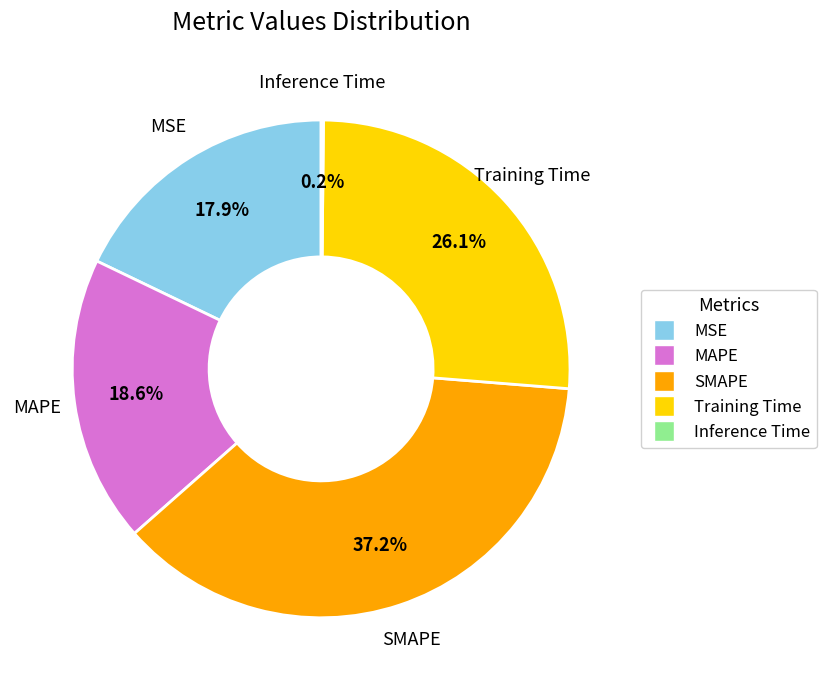

Does MAPE represent more than half of the total?

No